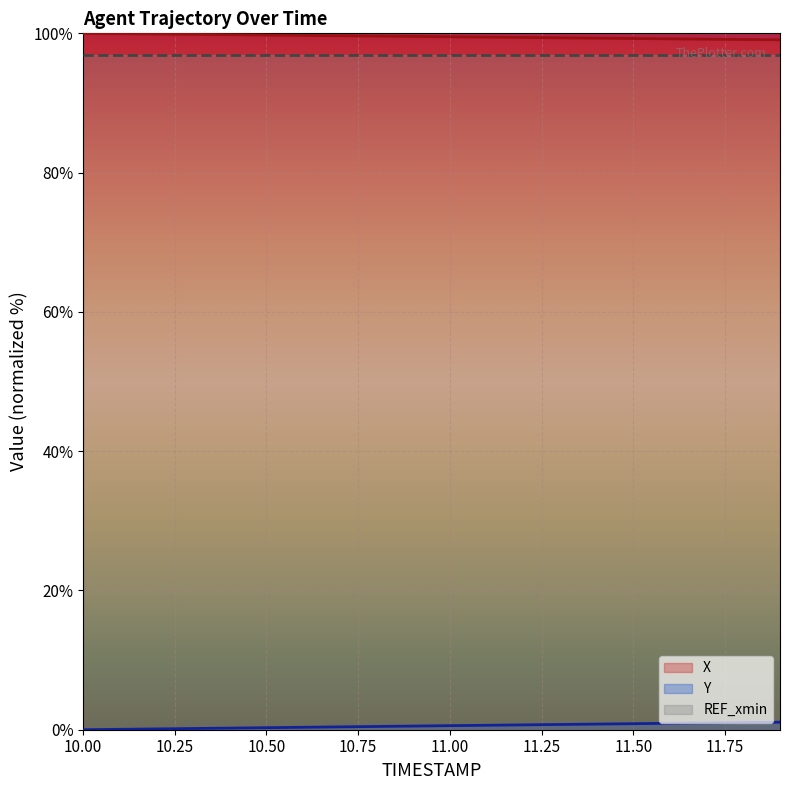

Does the chart display data point markers on the line(s)?

No